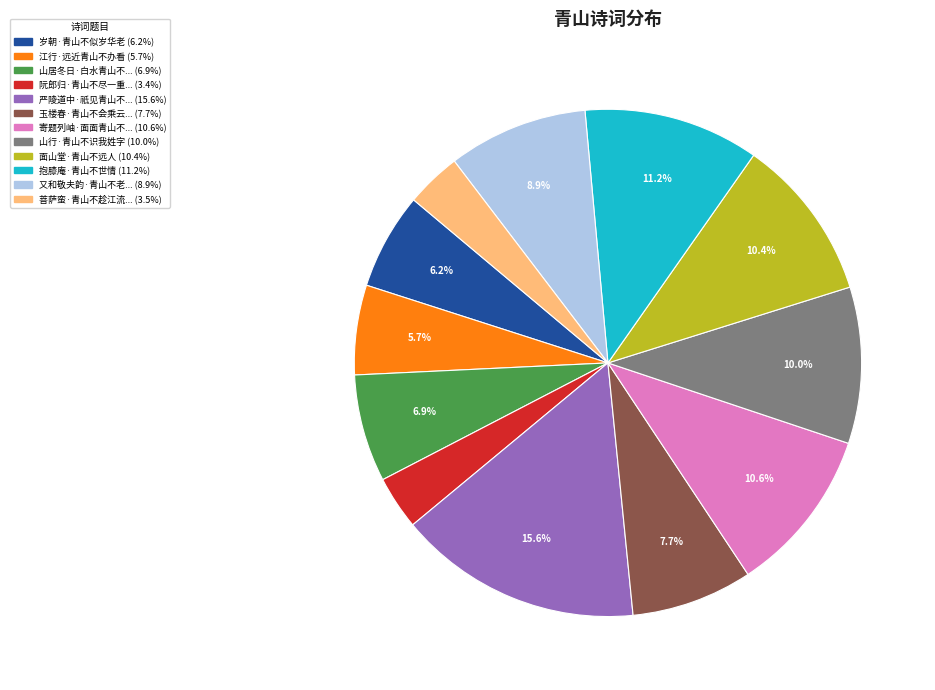

To the nearest percent, what is the difference between the largest and smallest slice percentages?

12%